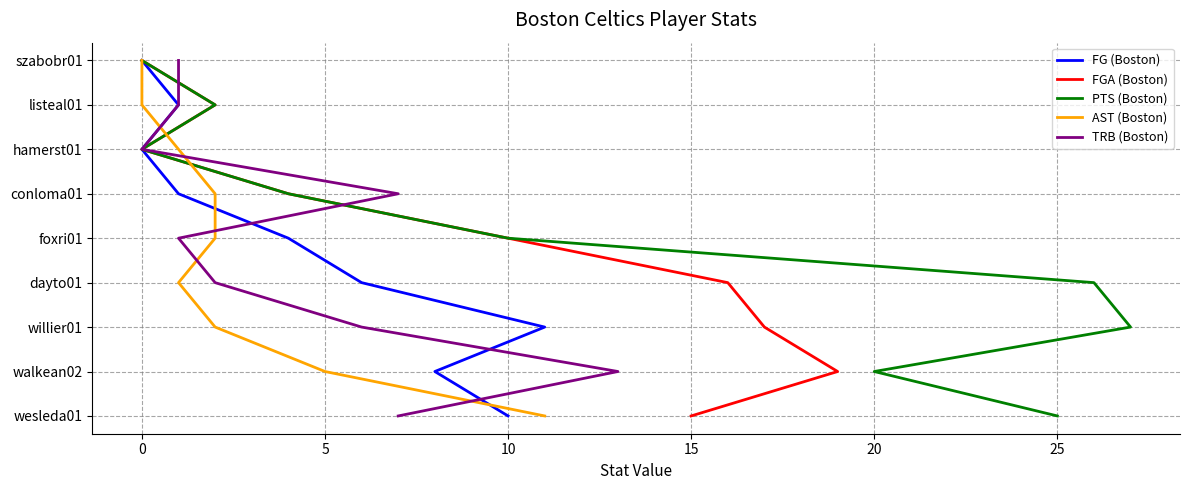

At how many categories does at least one series exceed 0?

8